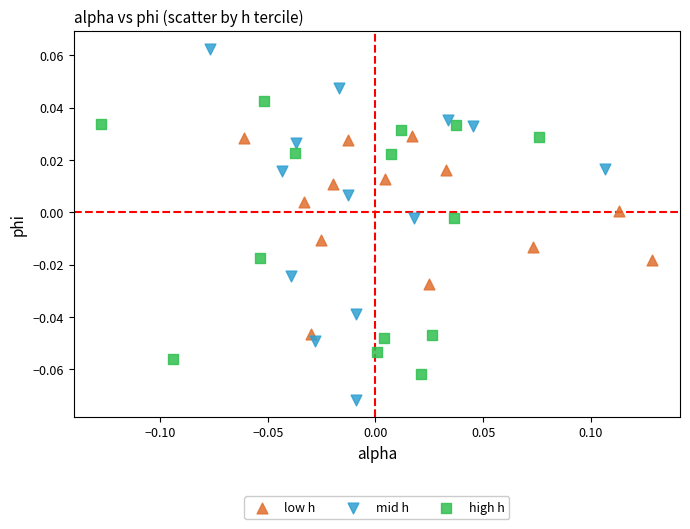

Which series contains the lowest Y value?

mid h